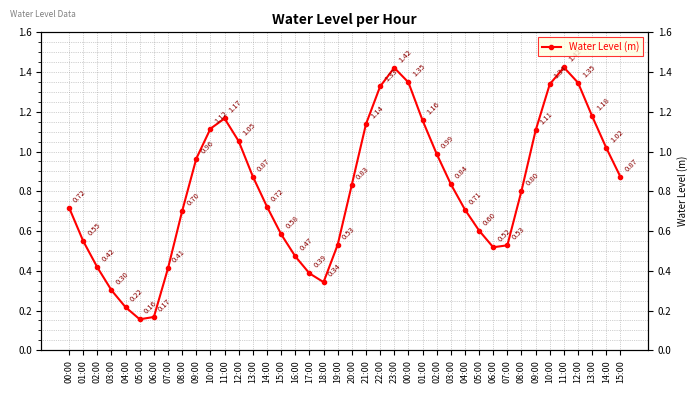

How many categories are shown in the chart?

40